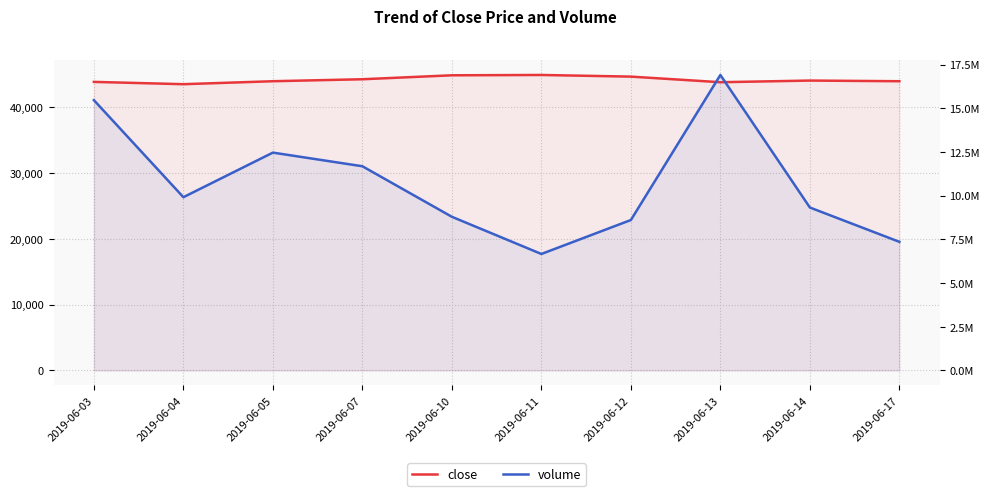

How many lines are shown in the chart?

2